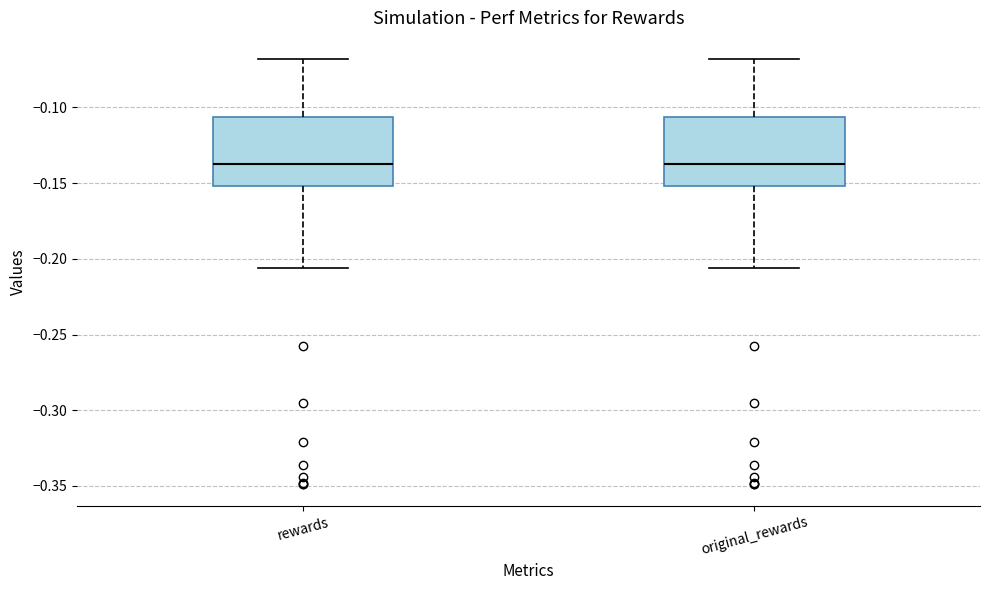

Reading left to right, transcribe this box plot: for each box, give where its median line is, the range the box spans, and where its two whiskers end, as read against the y-axis. The values are not printed on the chart, so give them approximately, as read against the axis.

rewards: median -0.135, box -0.150 to -0.105, whiskers -0.205 to -0.070
original_rewards: median -0.135, box -0.150 to -0.105, whiskers -0.205 to -0.070